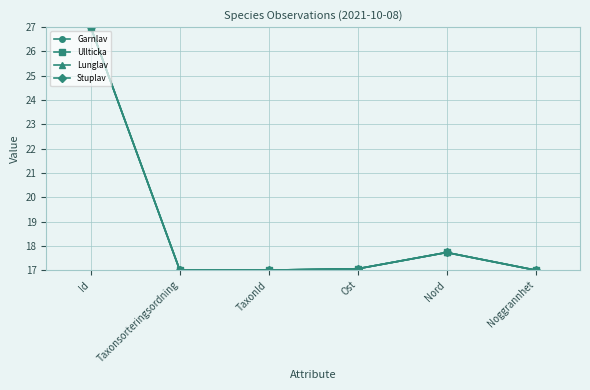

The Garnlav series shows 29.1 at Nord. True or false?

False